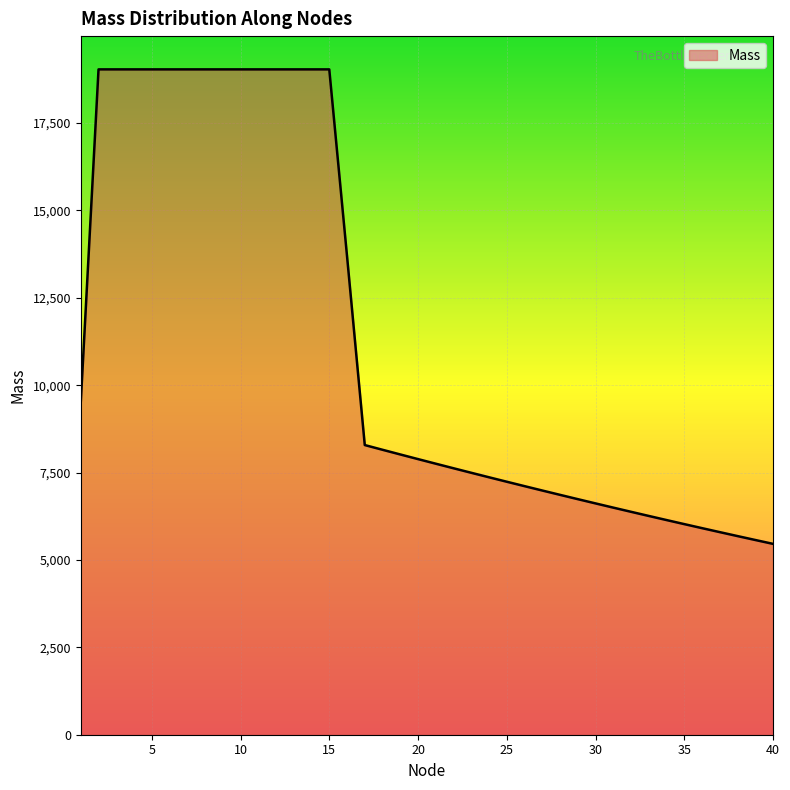

What is the minimum value shown in the chart?

5460.2